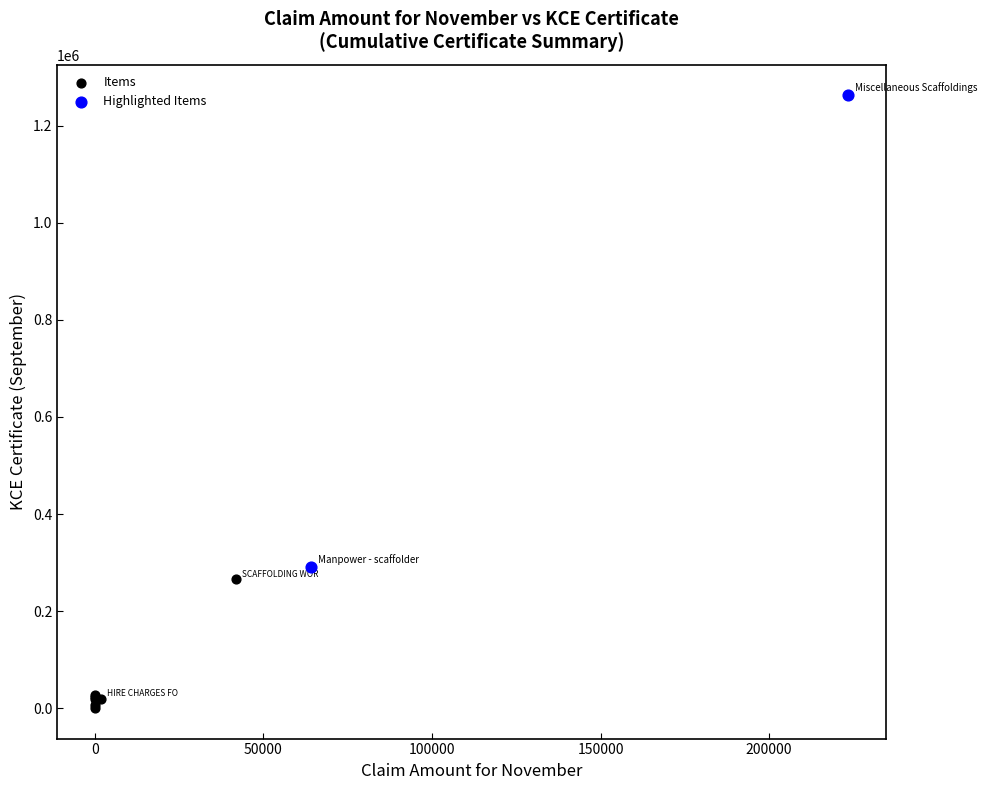

What are all the series names shown in the legend?

Items, Highlighted Items